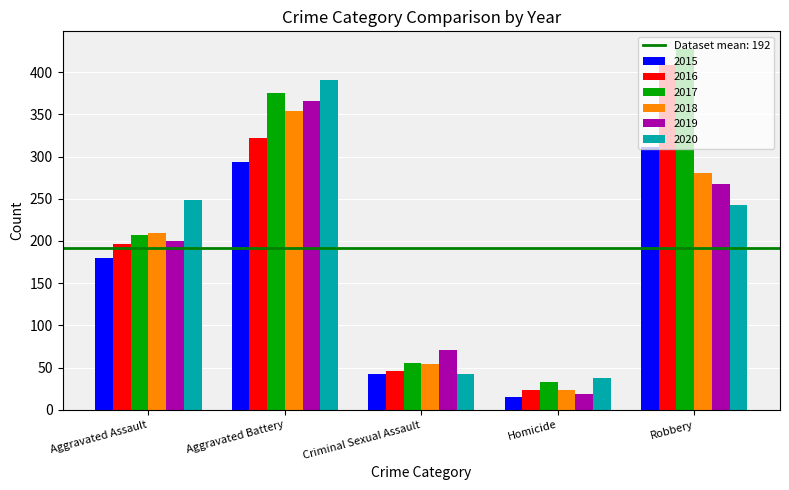

At which label is 2018 closest to 188?

Aggravated Assault